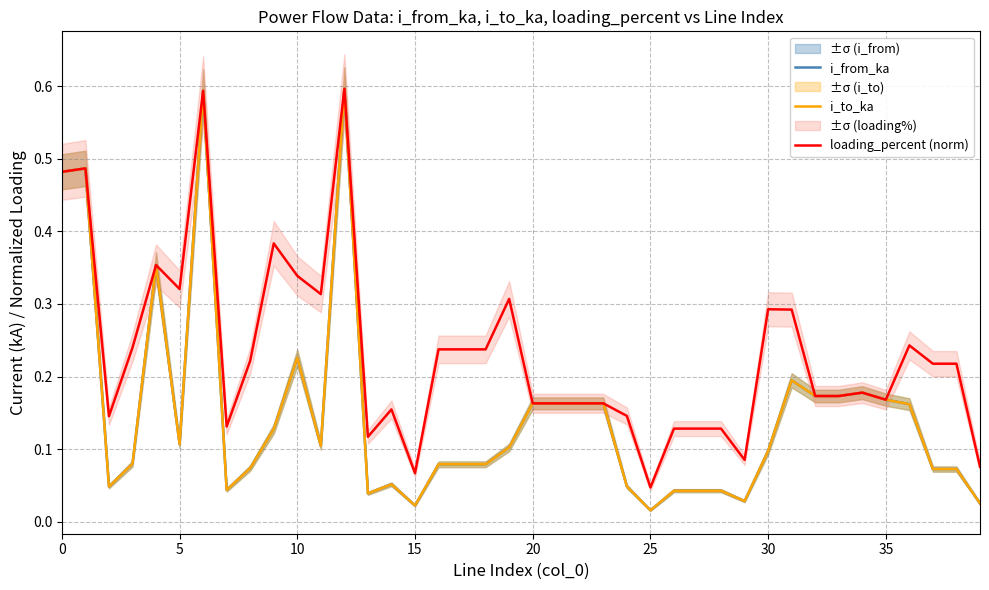

What is the value of the i_from_ka point at the 7th from the left?

0.6